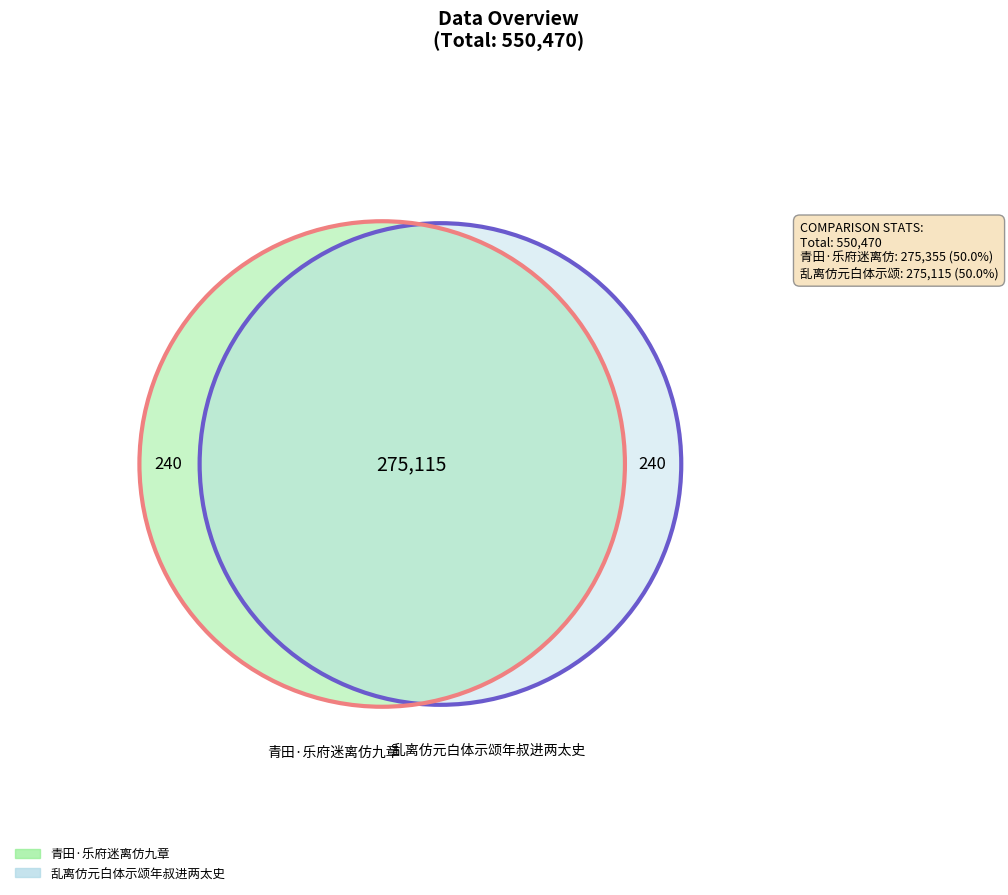

What is the smallest slice in the pie chart?

乱离仿元白体示颂年叔进两太史